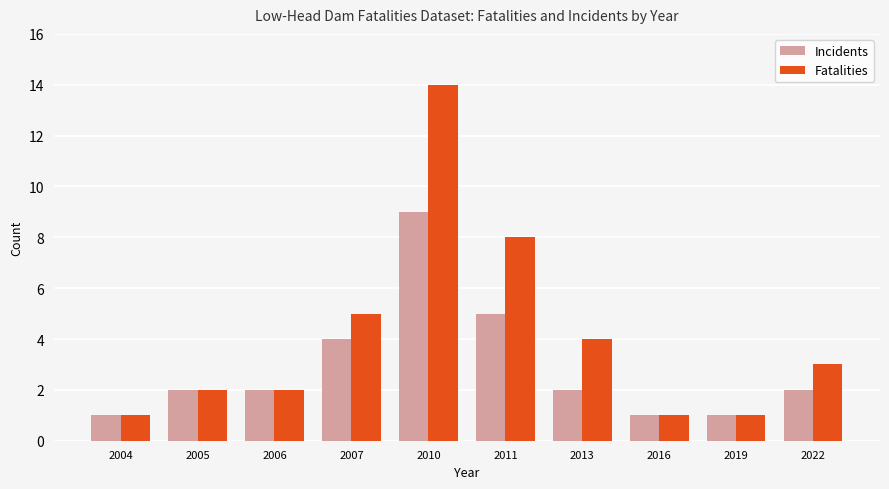

What is the approximate value of Incidents at 2013?

2